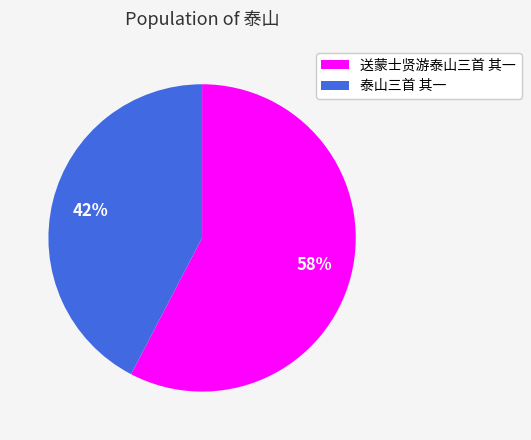

Is it true that 送蒙士贤游泰山三首 其一 is 44% of the pie?

False